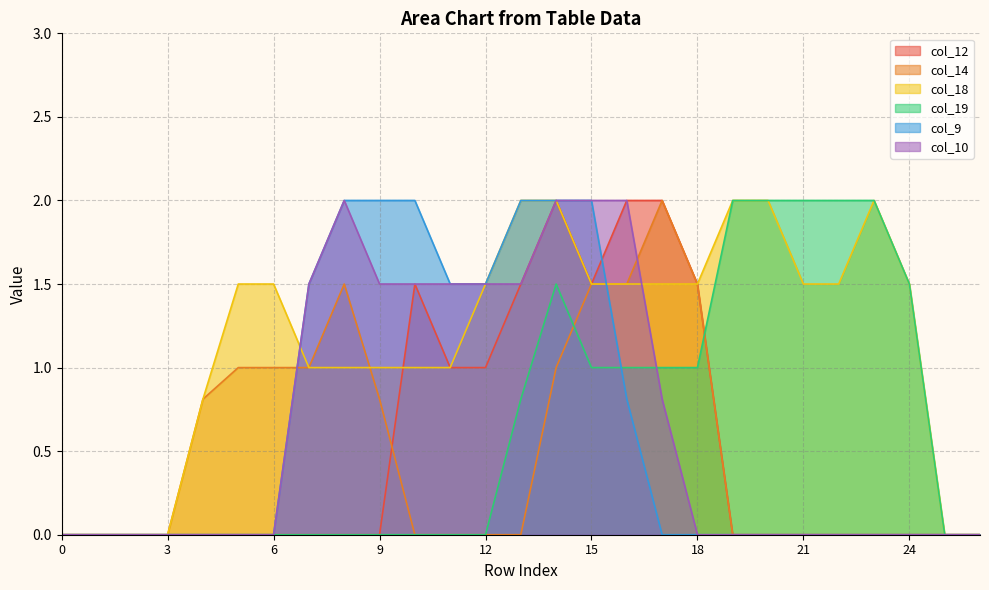

Is the value of col_14 at 24 greater than the value of col_19 at 13?

No